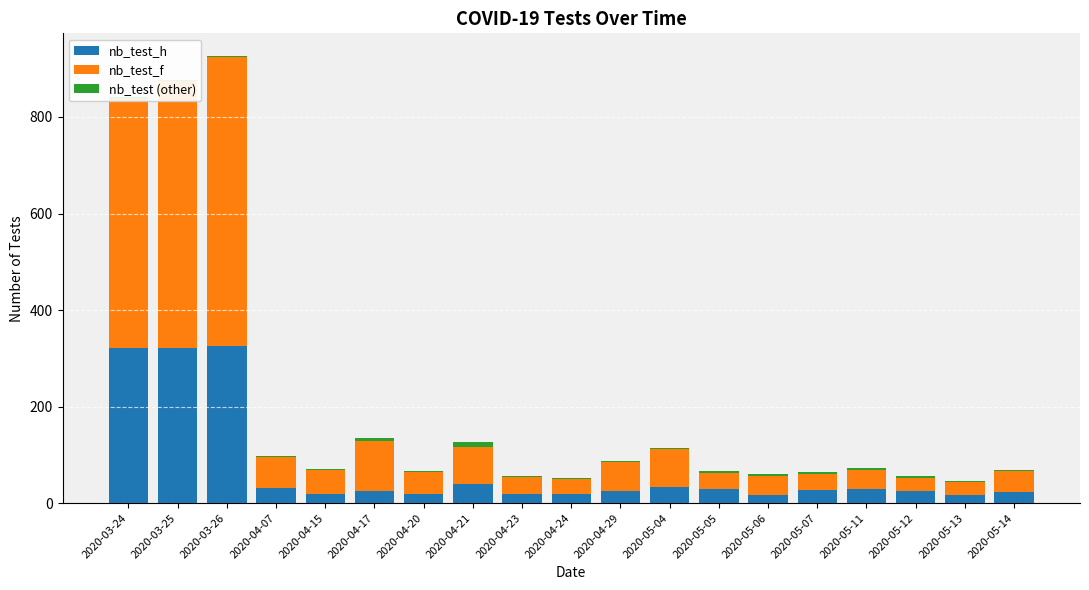

At which category does the chart reach its peak across all series?

2020-03-26